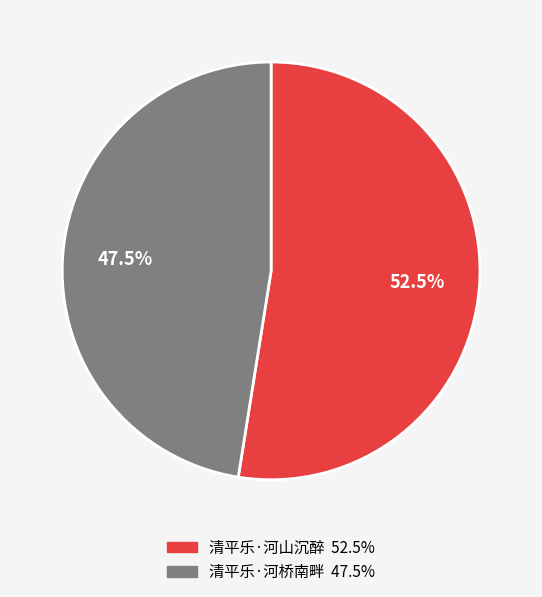

What percentage do 清平乐·河桥南畔 and 清平乐·河山沉醉 together represent?

100.0%